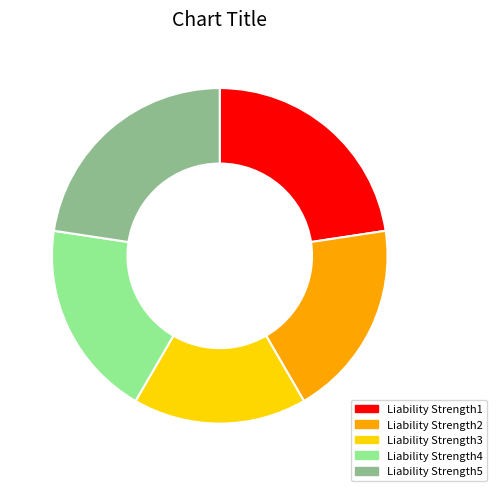

Is there any slice that represents more than half of the pie?

No